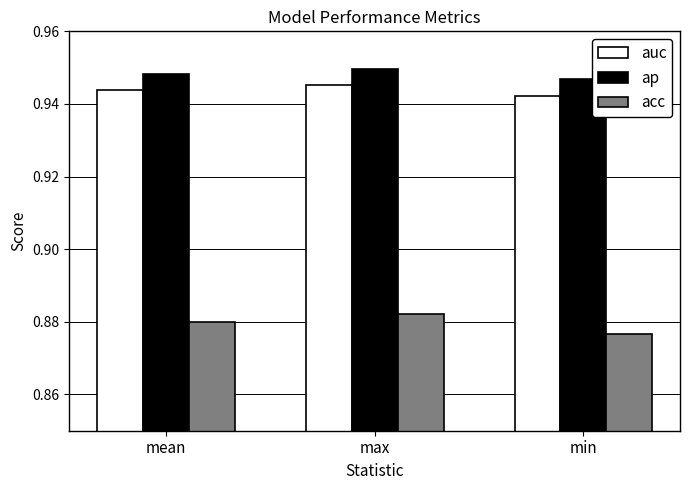

At how many categories does at least one series exceed 0?

3